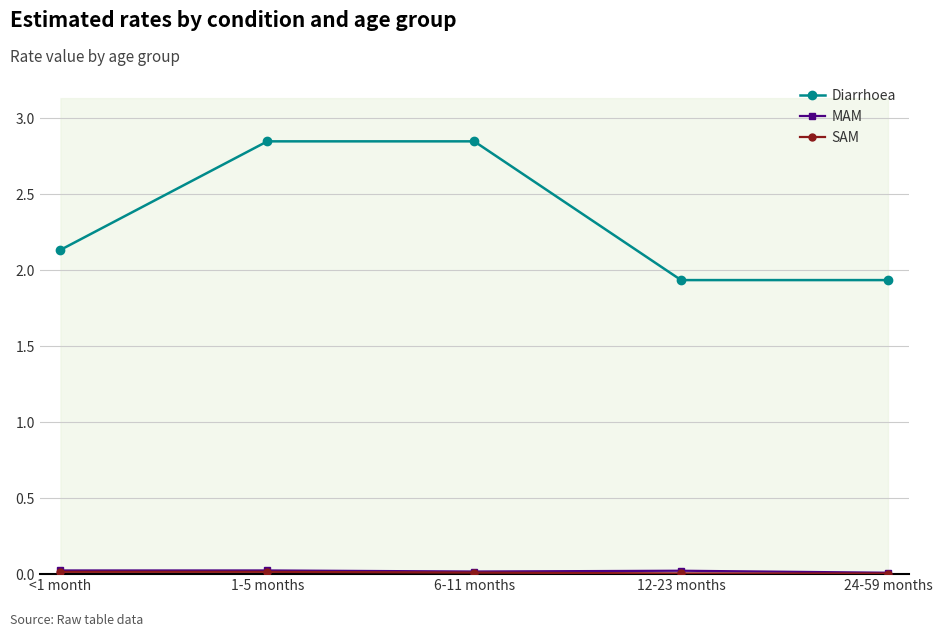

Which series has the largest range (max minus min)?

Diarrhoea